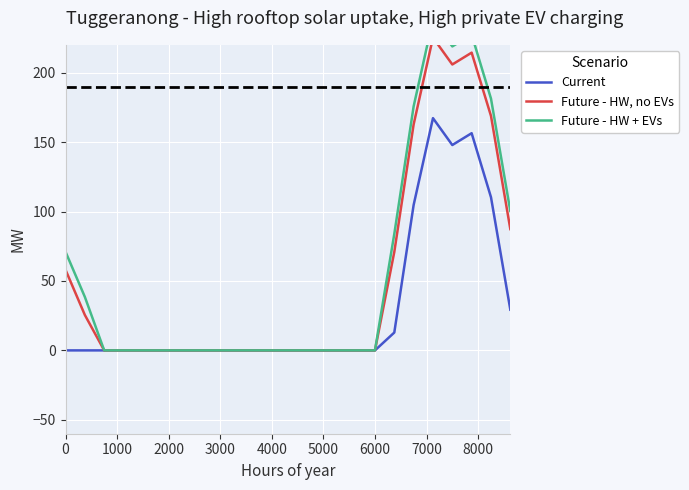

The value of Current at 6000 is -108.0. True or false?

False